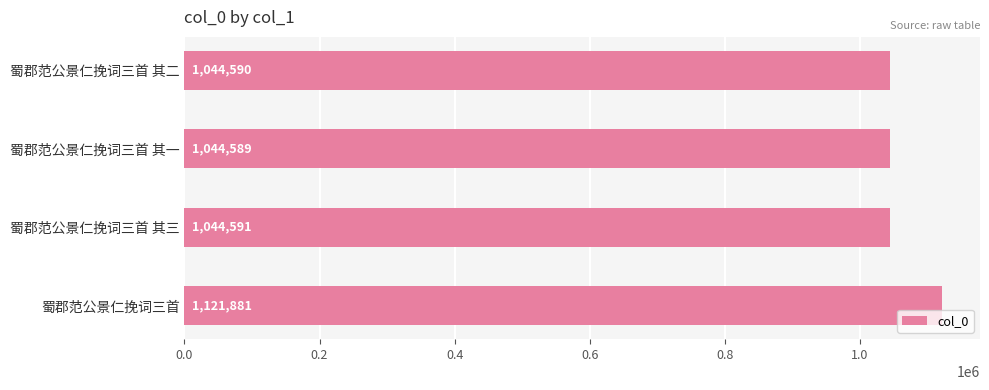

Reading top to bottom, transcribe all the data shown in this chart.

蜀郡范公景仁挽词三首 其二=1044590	蜀郡范公景仁挽词三首 其一=1044589	蜀郡范公景仁挽词三首 其三=1044591	蜀郡范公景仁挽词三首=1121881